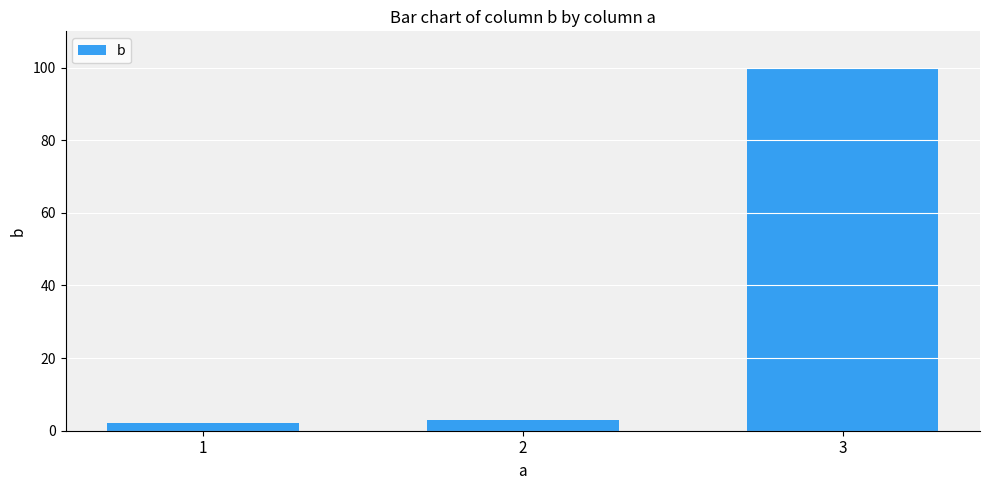

Is it true that the value at 3 is 159?

False